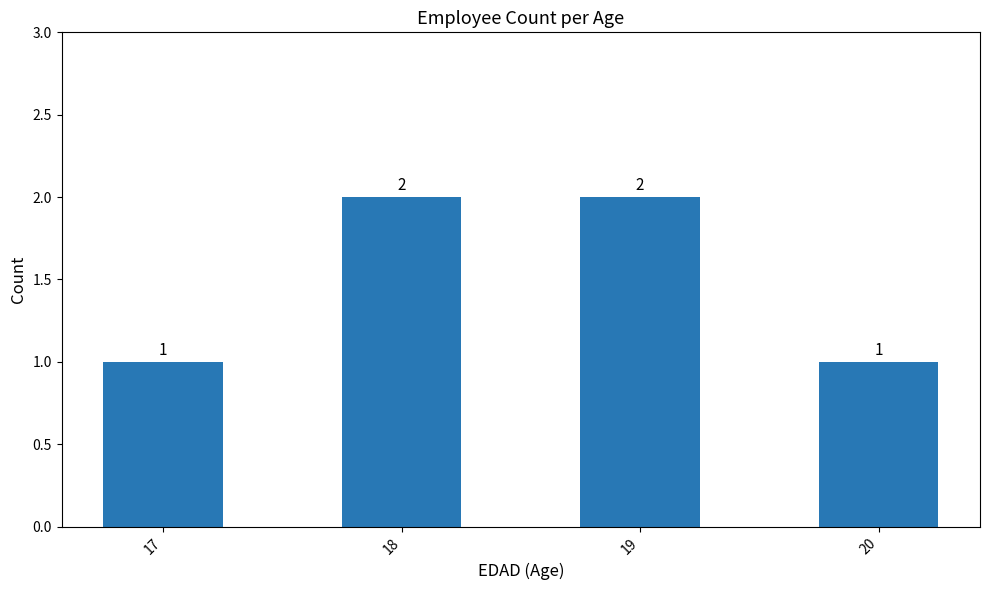

What is the difference between the maximum and minimum values?

1